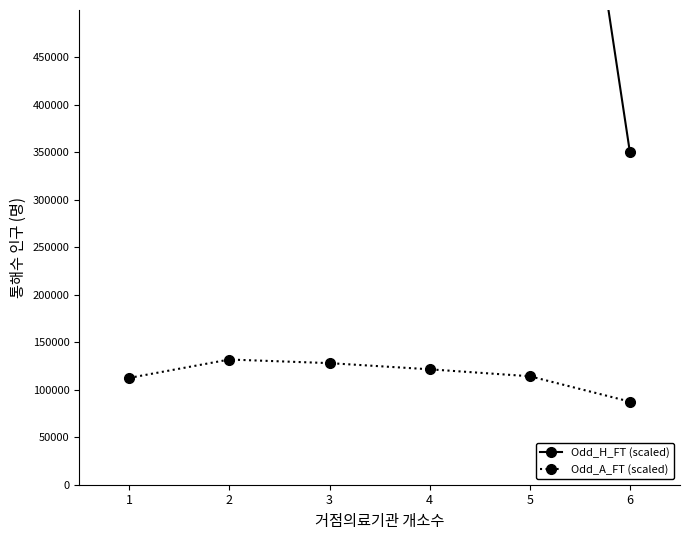

Which series has the widest spread of values?

Odd_H_FT (scaled)